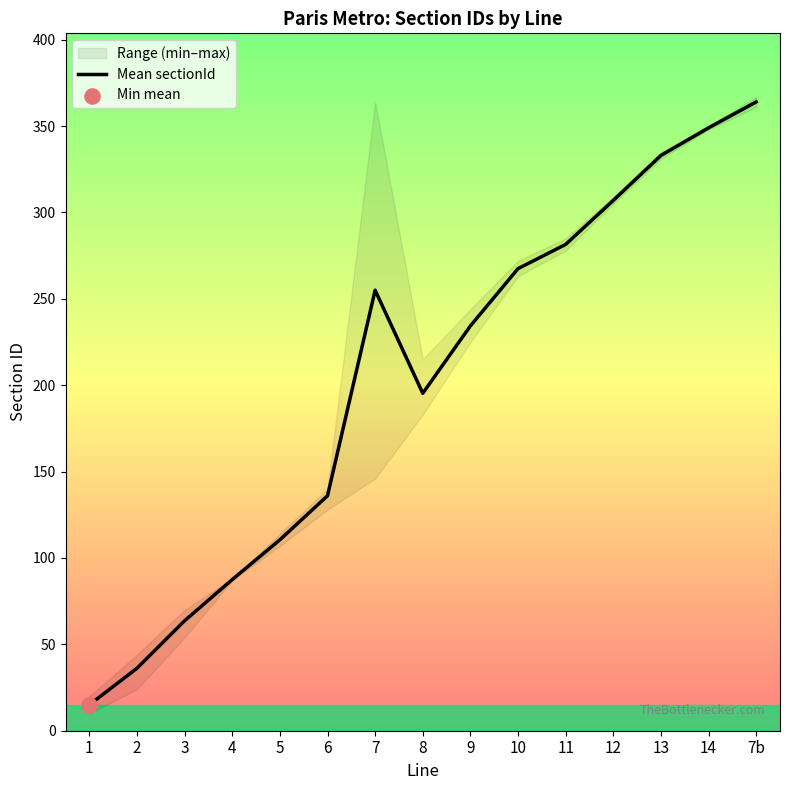

Approximately how many times larger is the value at 7 compared to 13?

0.8